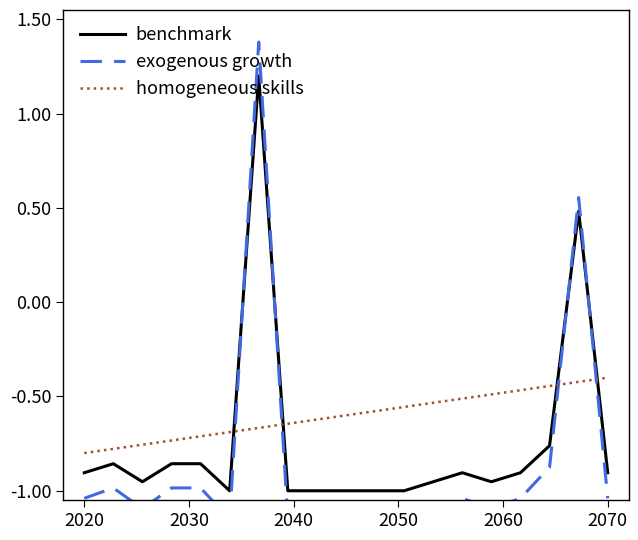

How many times do homogeneous skills and benchmark cross each other?

4